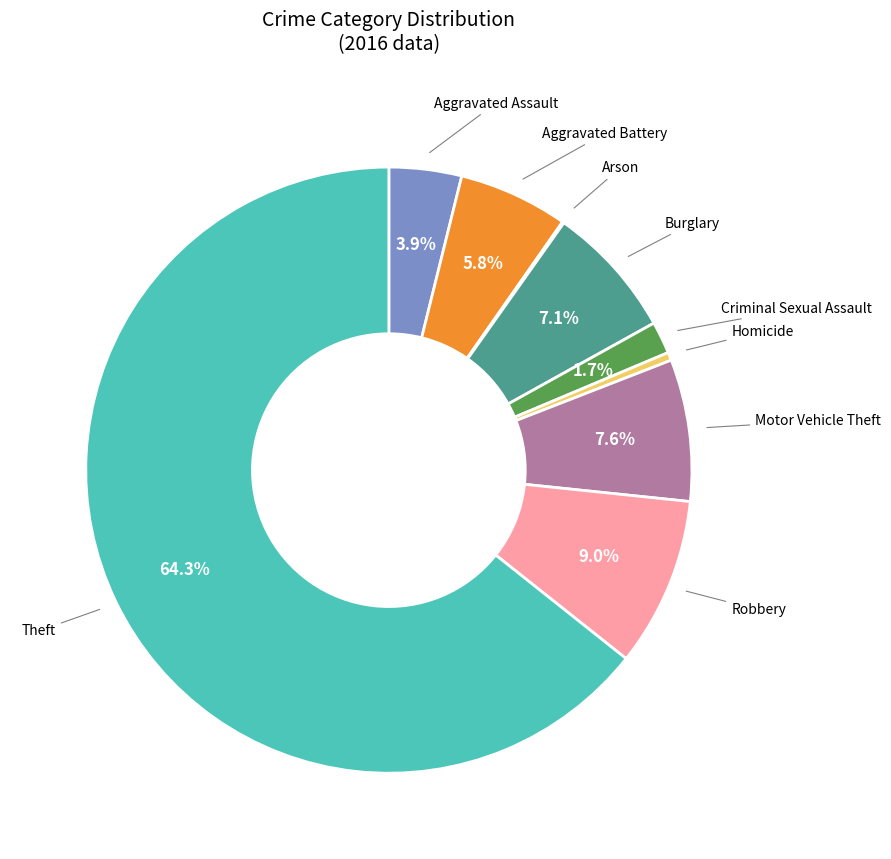

Is there any slice that represents more than half of the pie?

Yes